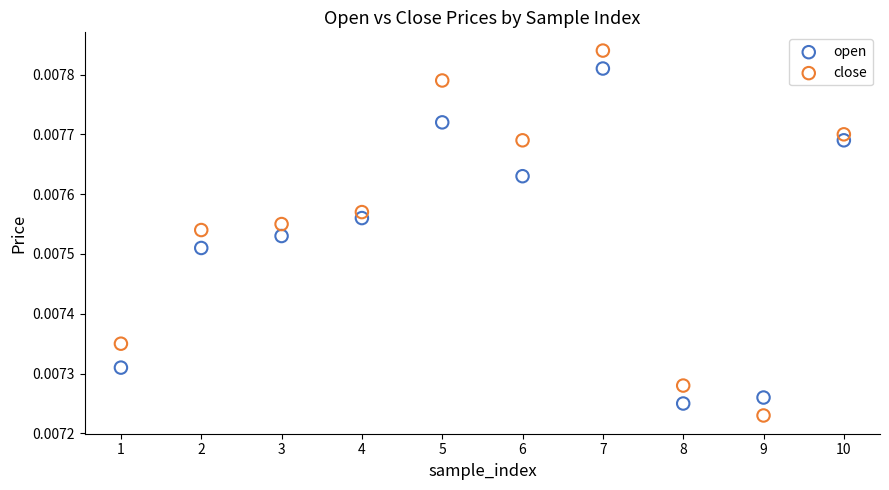

Which series contains the highest Y value?

close